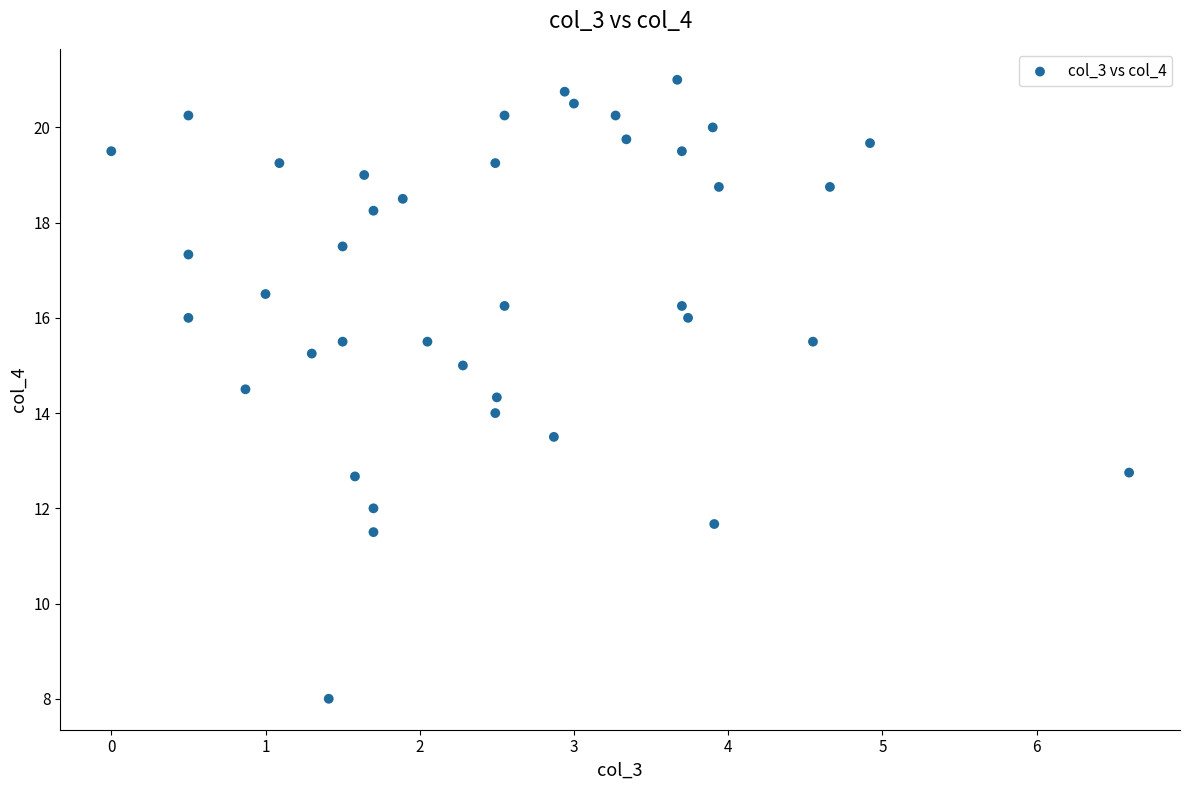

What is the range of Y values (max minus min)?

13.0